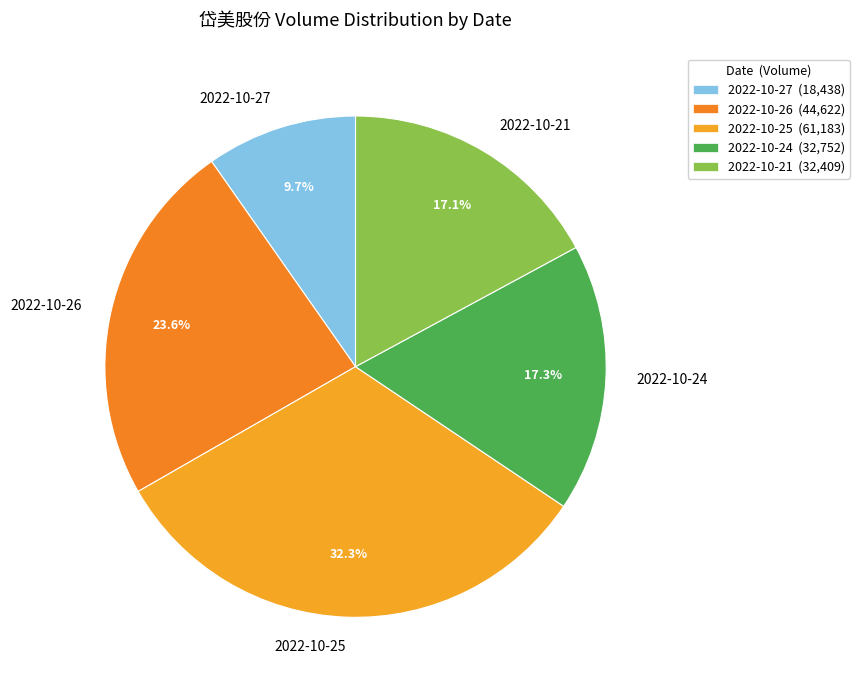

What is the smallest slice in the pie chart?

2022-10-27